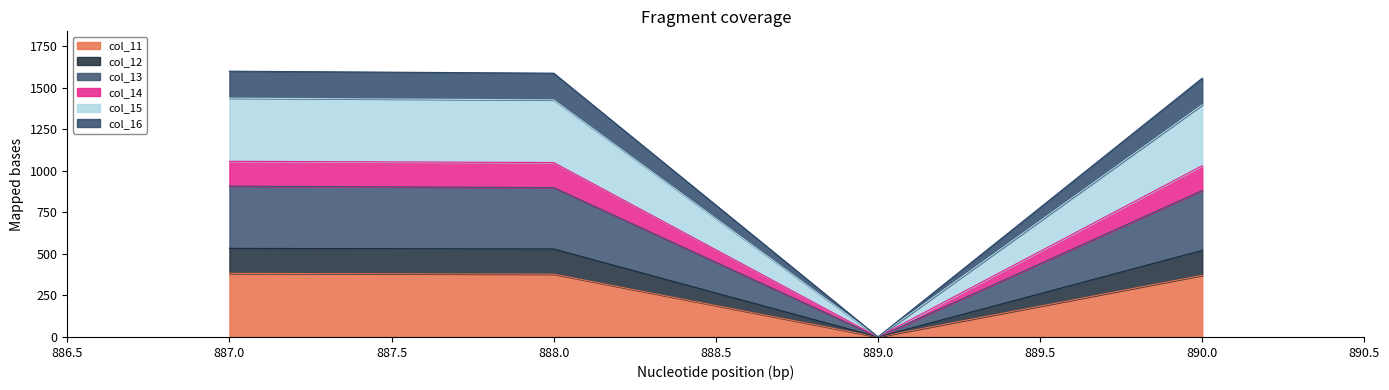

How many data points in col_14 are above 1049?

2